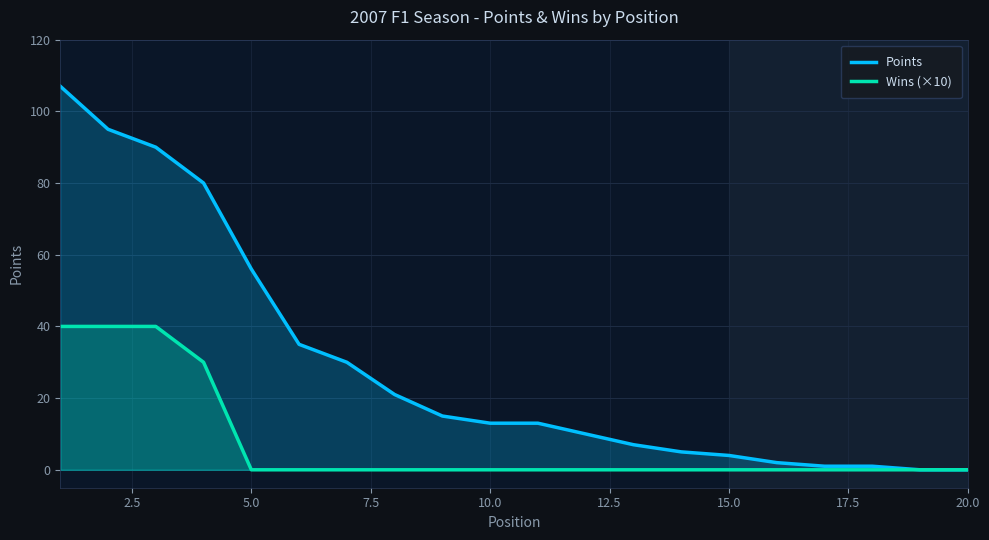

How many categories are shown in the chart?

20